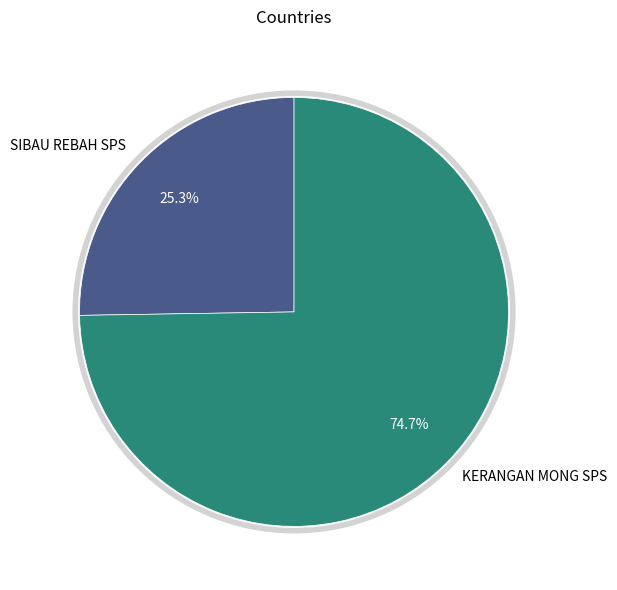

Is there a majority slice in this chart?

Yes